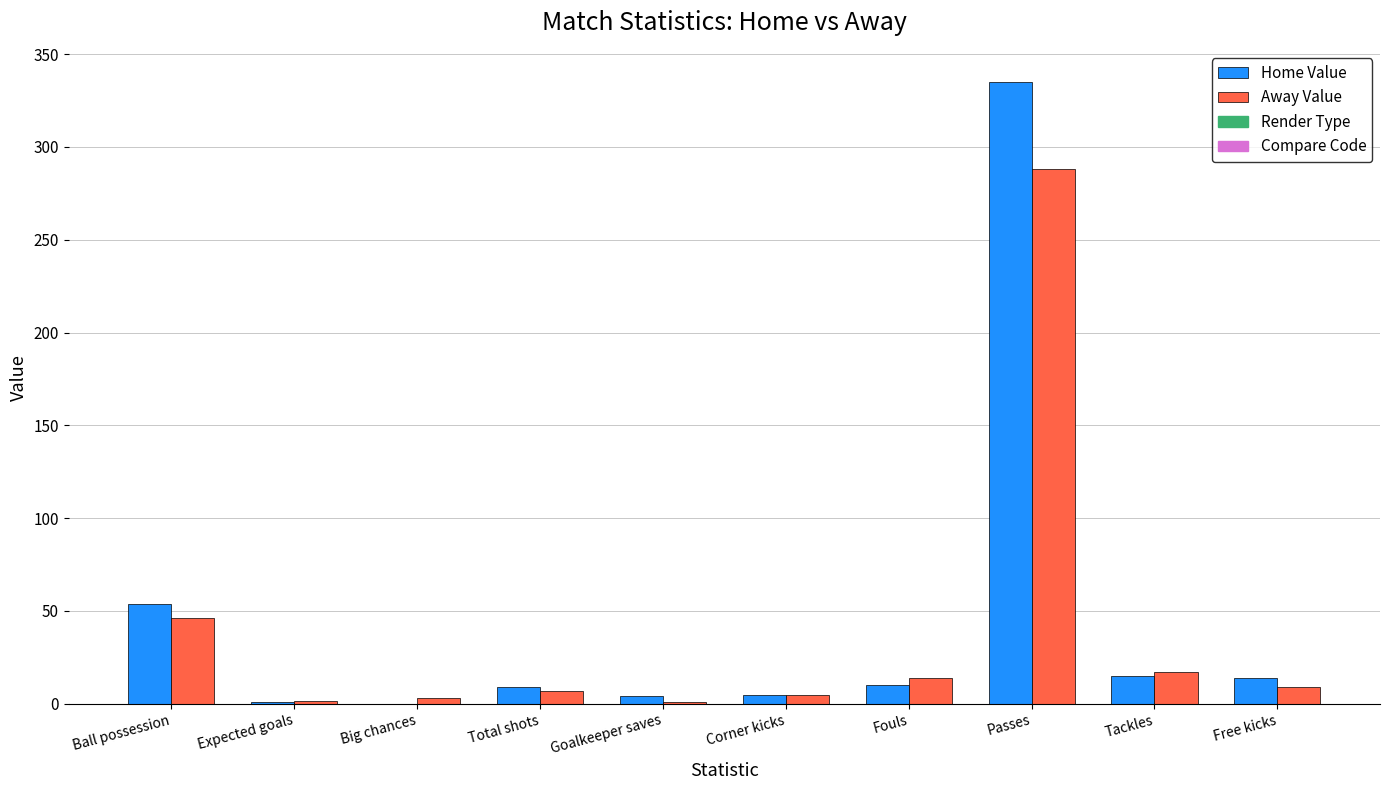

What is the greatest value displayed?

335.0